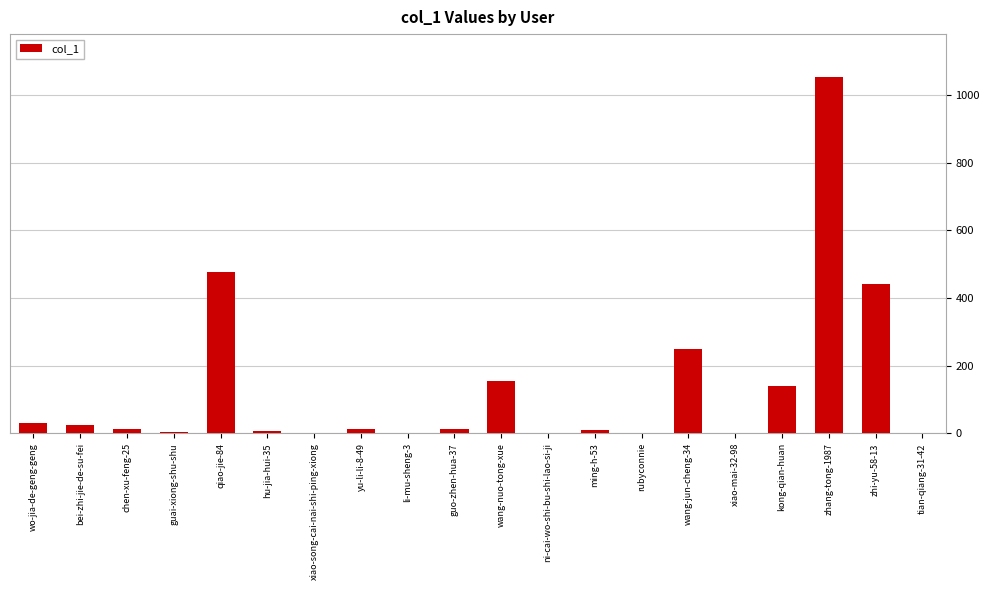

What is the sum of all values?

2639